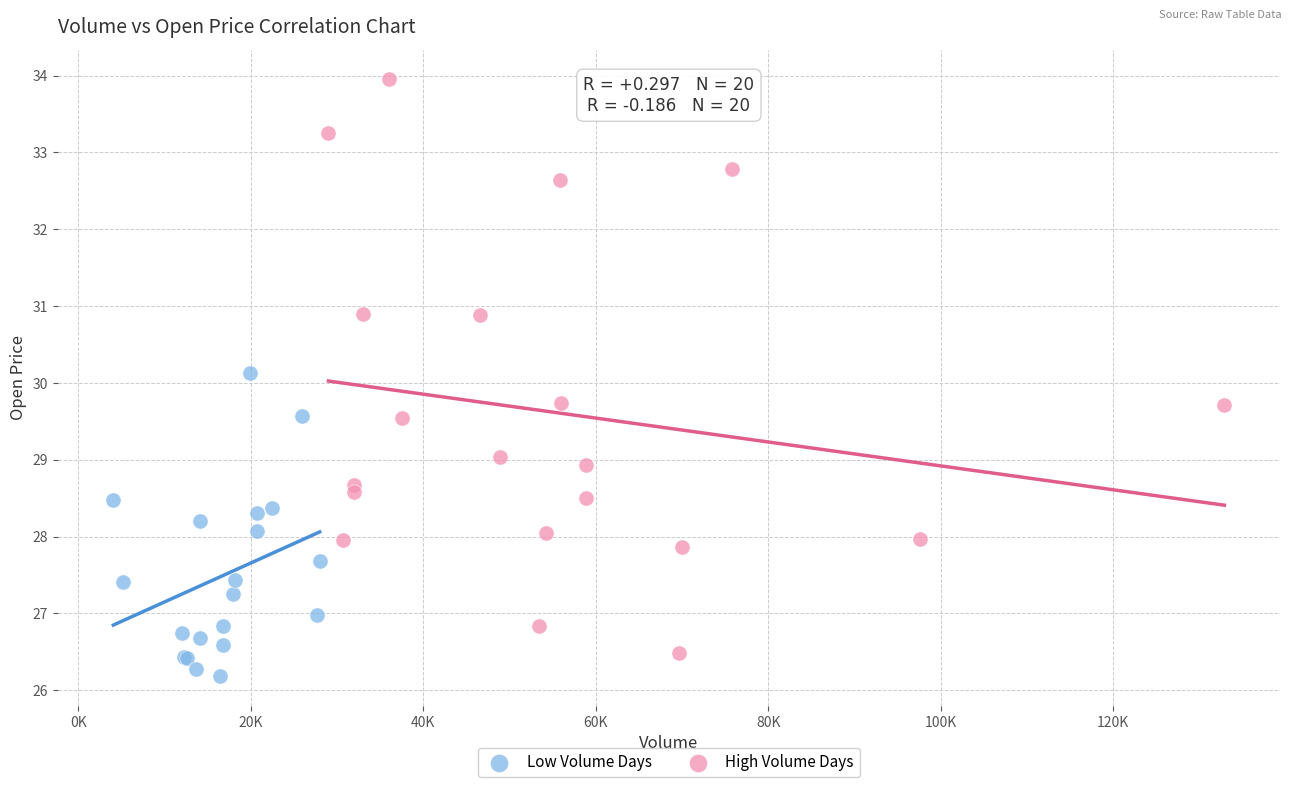

Which series contains the highest Y value?

High Volume Days